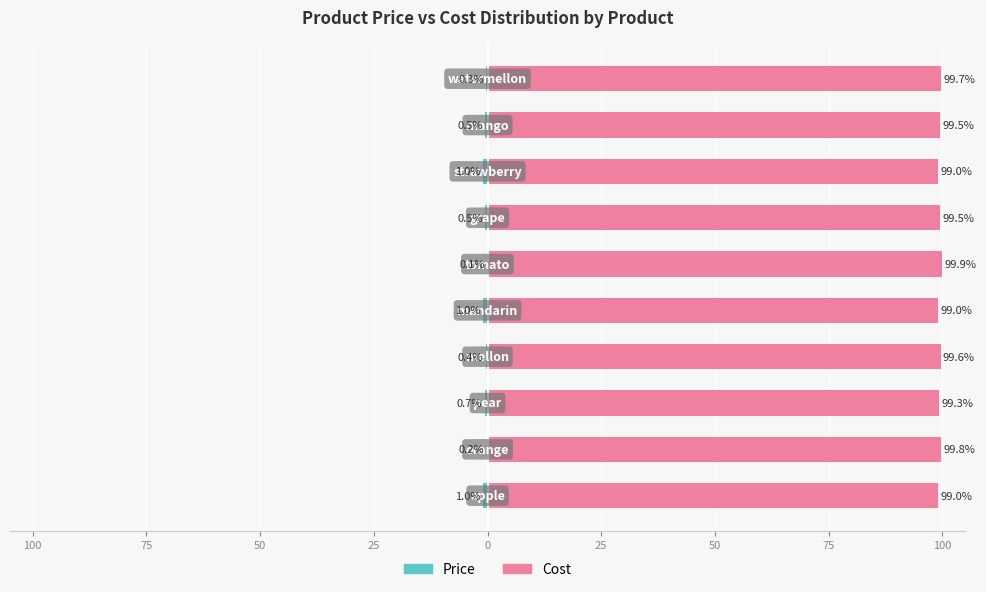

Reading right to left, transcribe all the data shown in this chart.

Price: -0.3	-0.5	-1.0	-0.5	-0.1	-1.0	-0.4	-0.7	-0.2	-1.0
Cost: 99.7	99.5	99.0	99.5	99.9	99.0	99.6	99.3	99.8	99.0